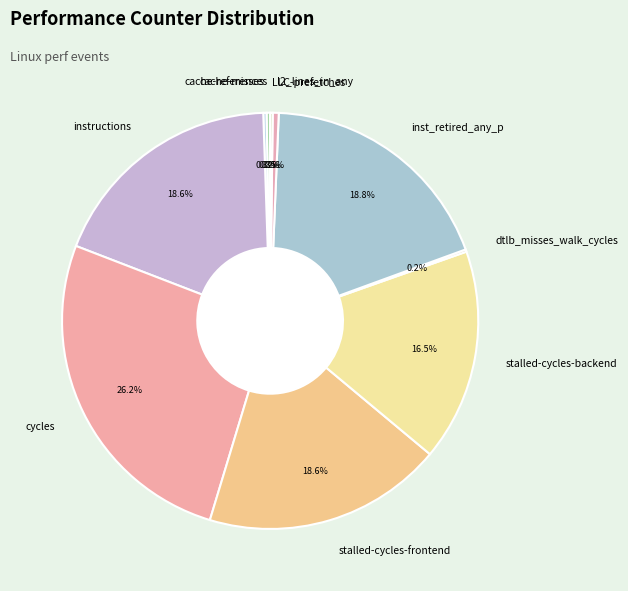

Approximately how many times larger is the value at stalled-cycles-frontend compared to instructions?

1.0